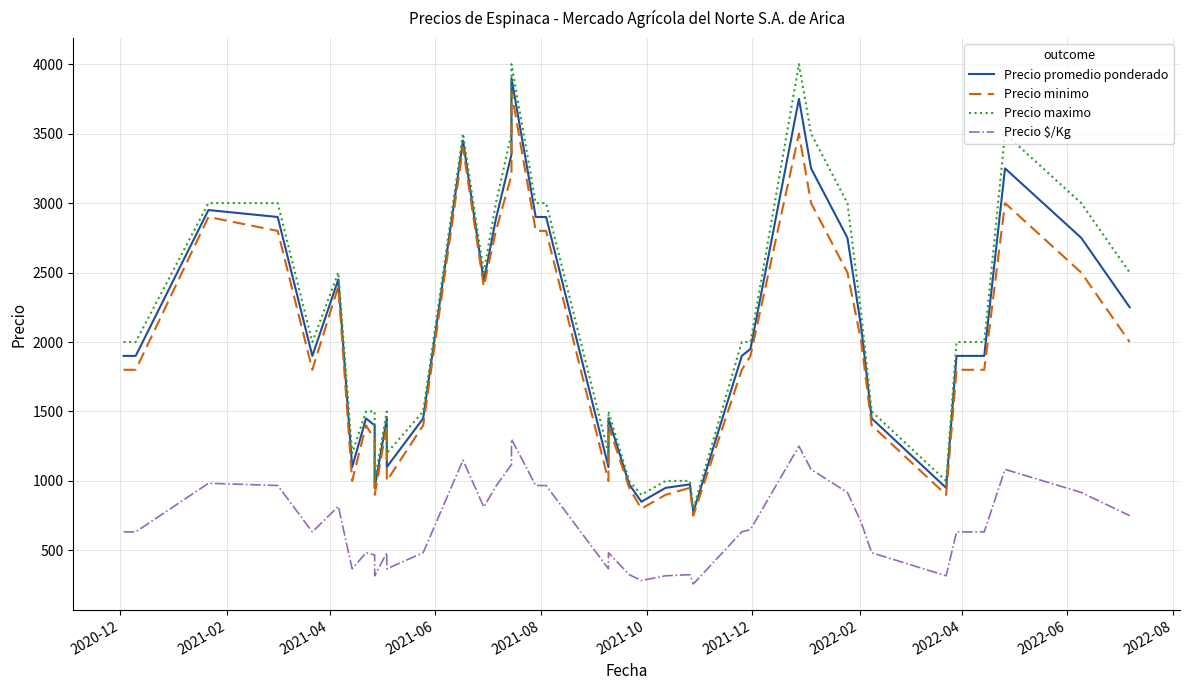

The value of Precio minimo at 36 is 2975. True or false?

False